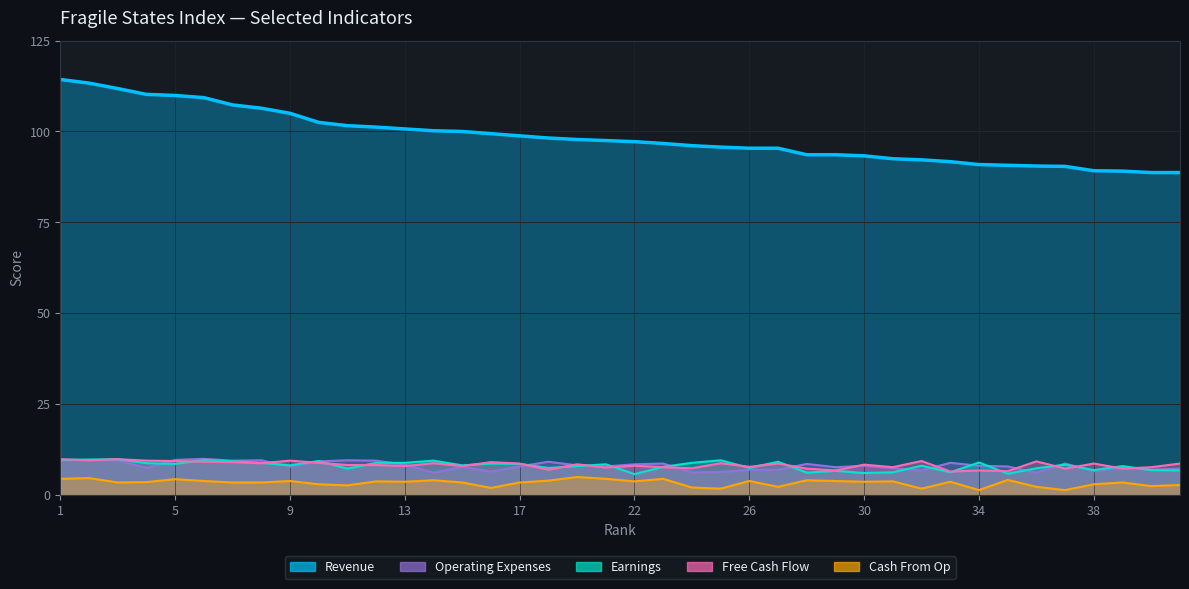

List the series in order of their peak value, lowest first.

Cash From Op, Earnings, Free Cash Flow, Operating Expenses, Revenue